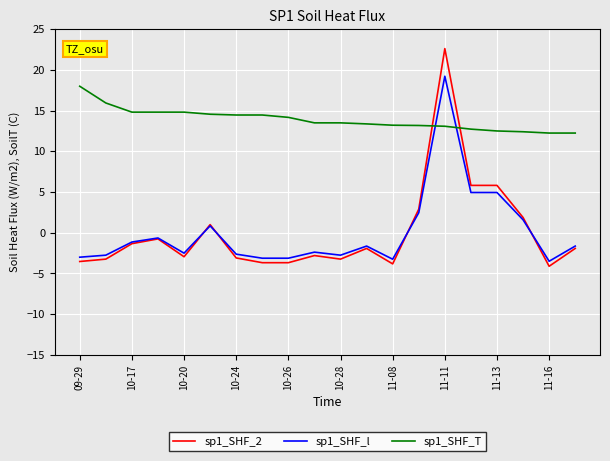

Which series has the largest total across all categories?

sp1_SHF_T